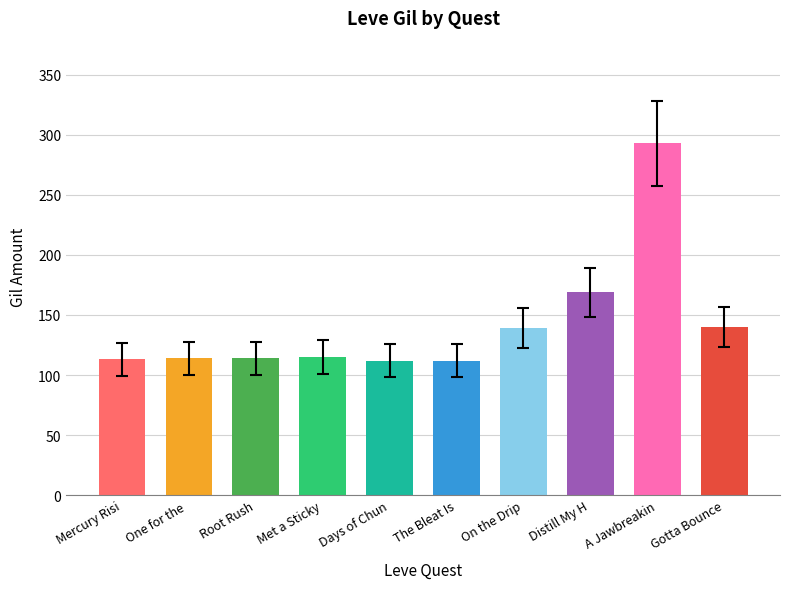

At which category does the chart reach its peak across all series?

A Jawbreakin